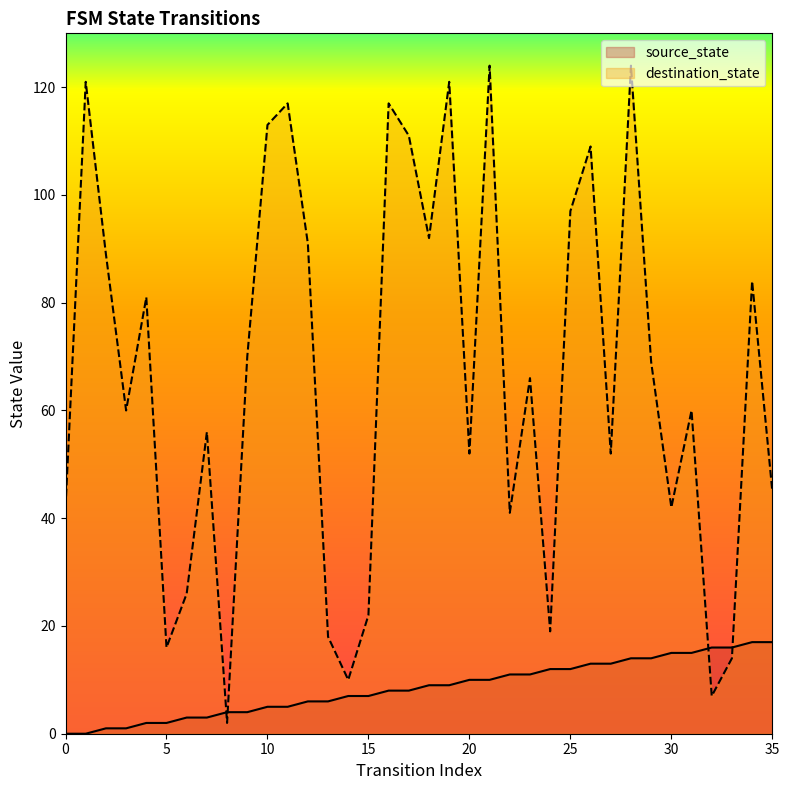

What is the value of the destination_state point at the 21st from the left?

52